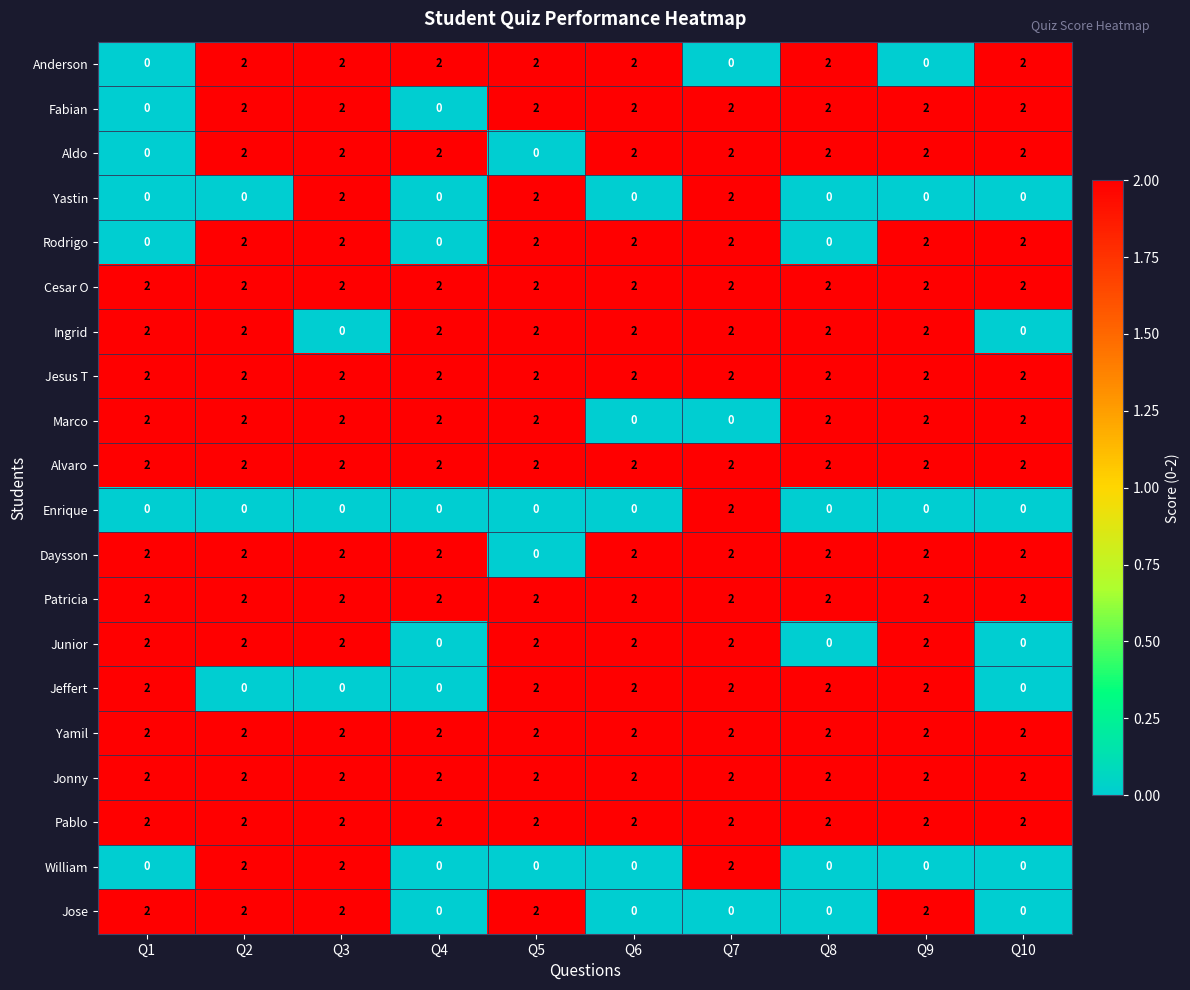

Count the William values in the range 0 to 2.

10